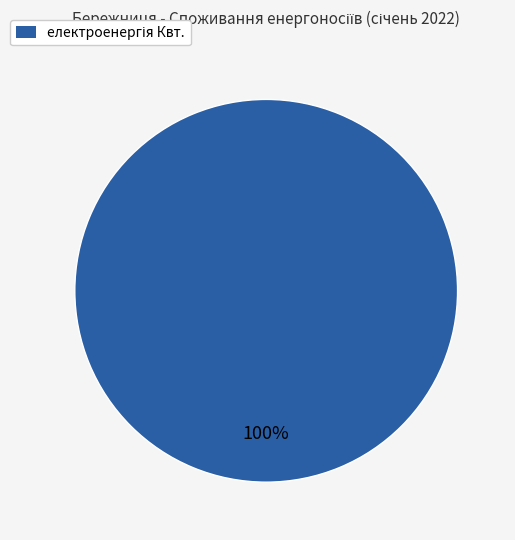

How many slices are in this pie chart?

1